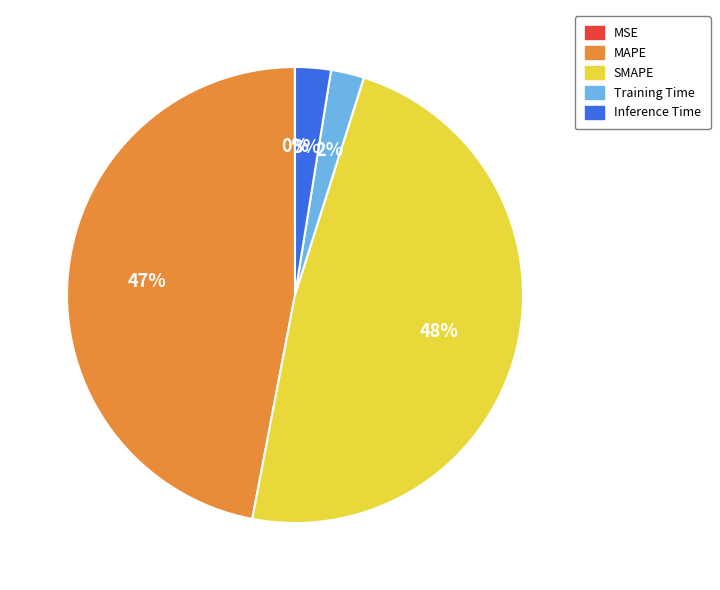

To the nearest percent, what is the average slice percentage?

20%